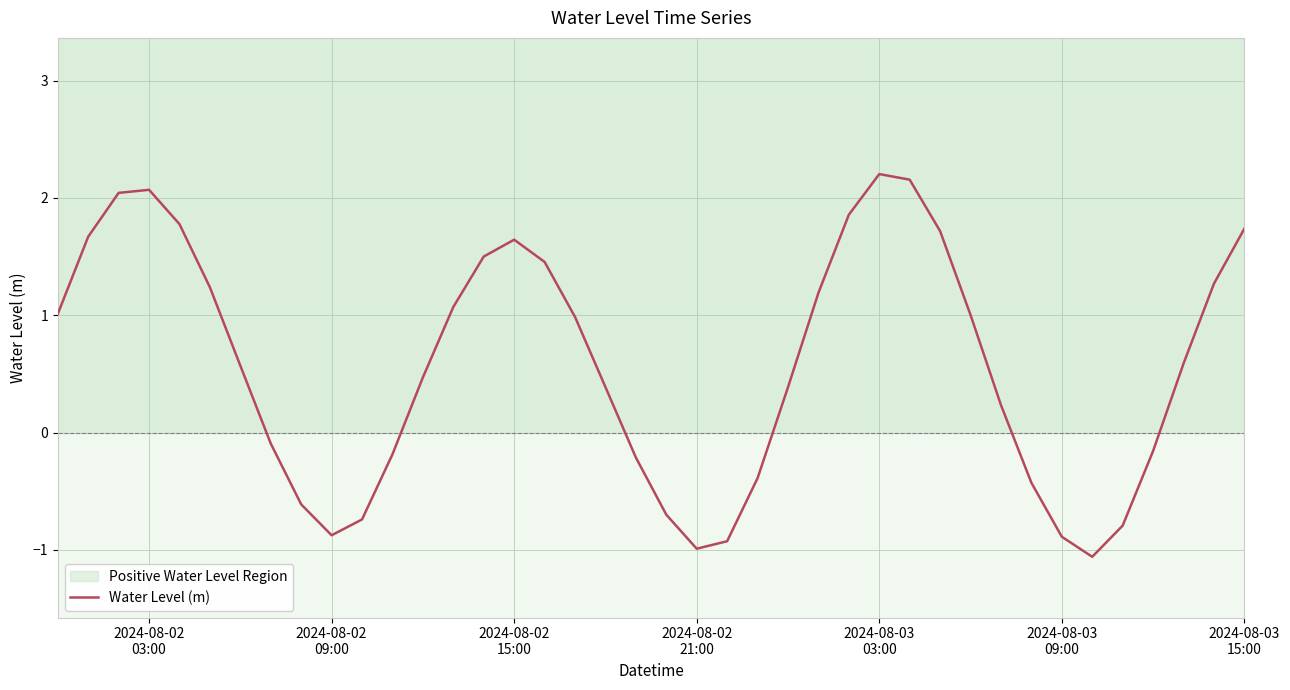

What is the difference between the maximum and second lowest values?

3.2